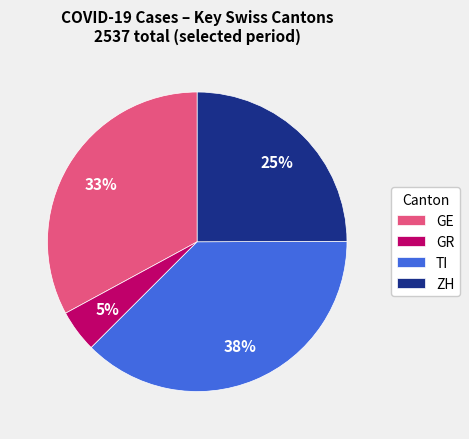

Which has a higher value, TI or GE?

TI